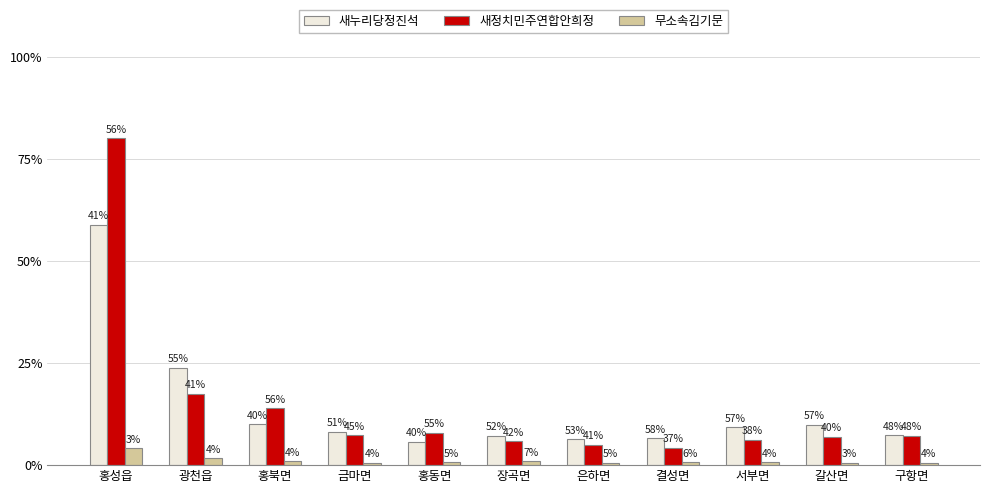

The value of 무소속김기문 at 서부면 is 85. True or false?

True